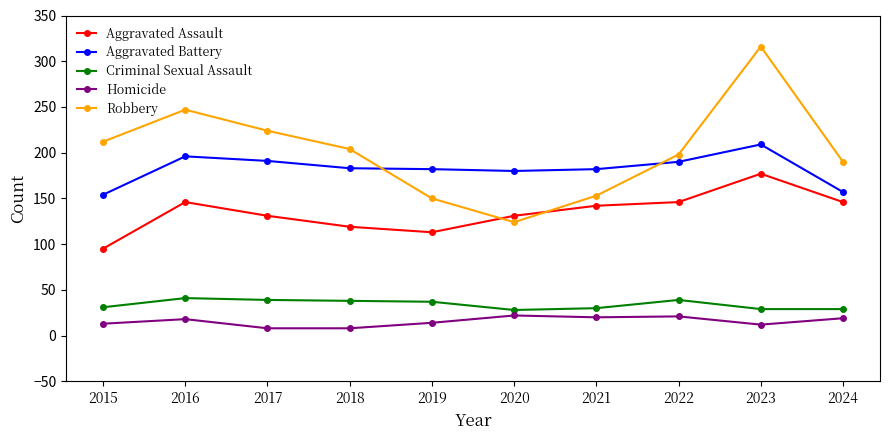

What is the sum of the Robbery values at 2020 and 2021?

277